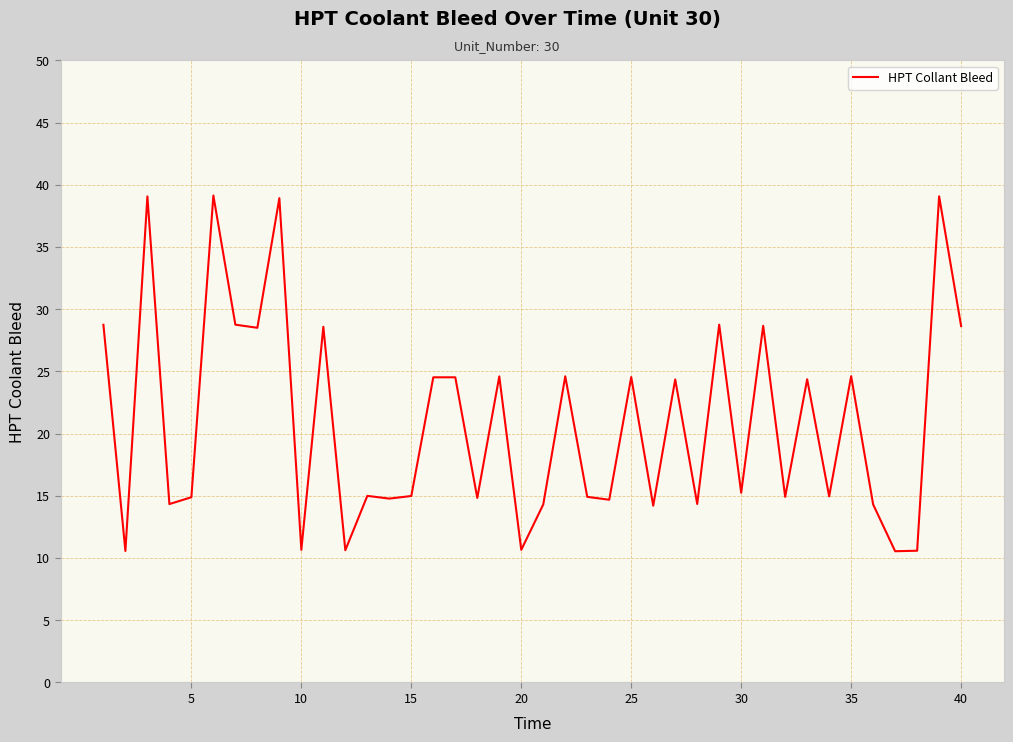

What is the smallest value displayed?

10.6